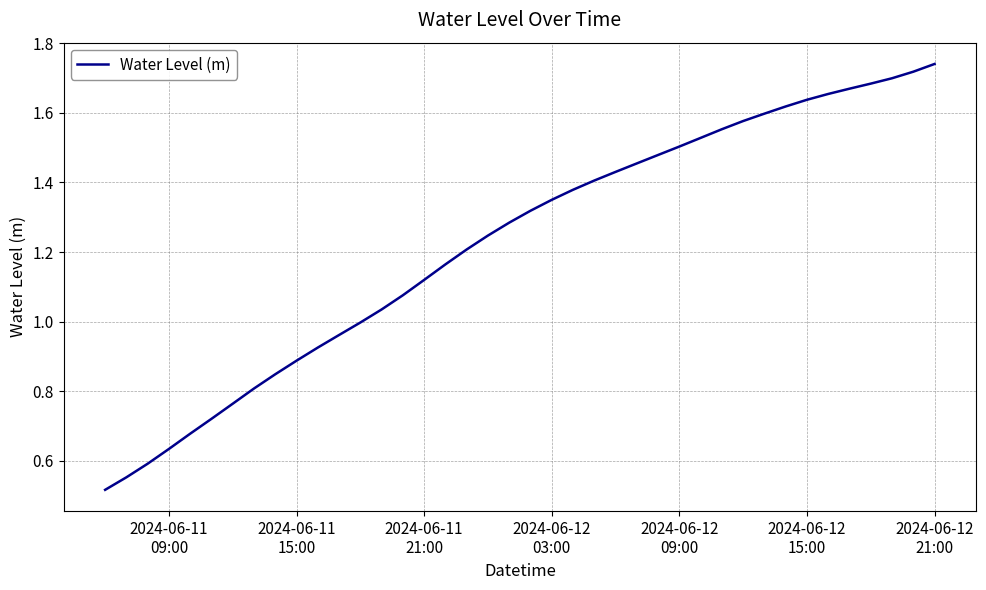

What is the difference between the second highest and minimum values?

1.2